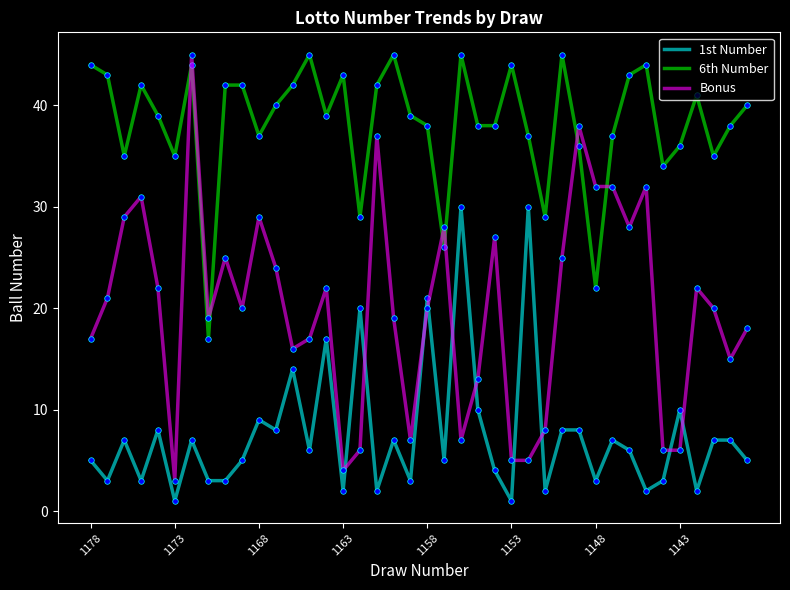

What is the minimum value shown in the chart?

1